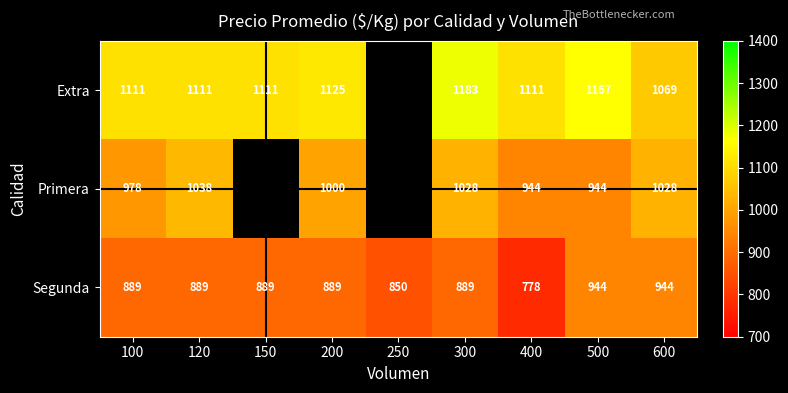

Between 250 and 500, which is larger?

500